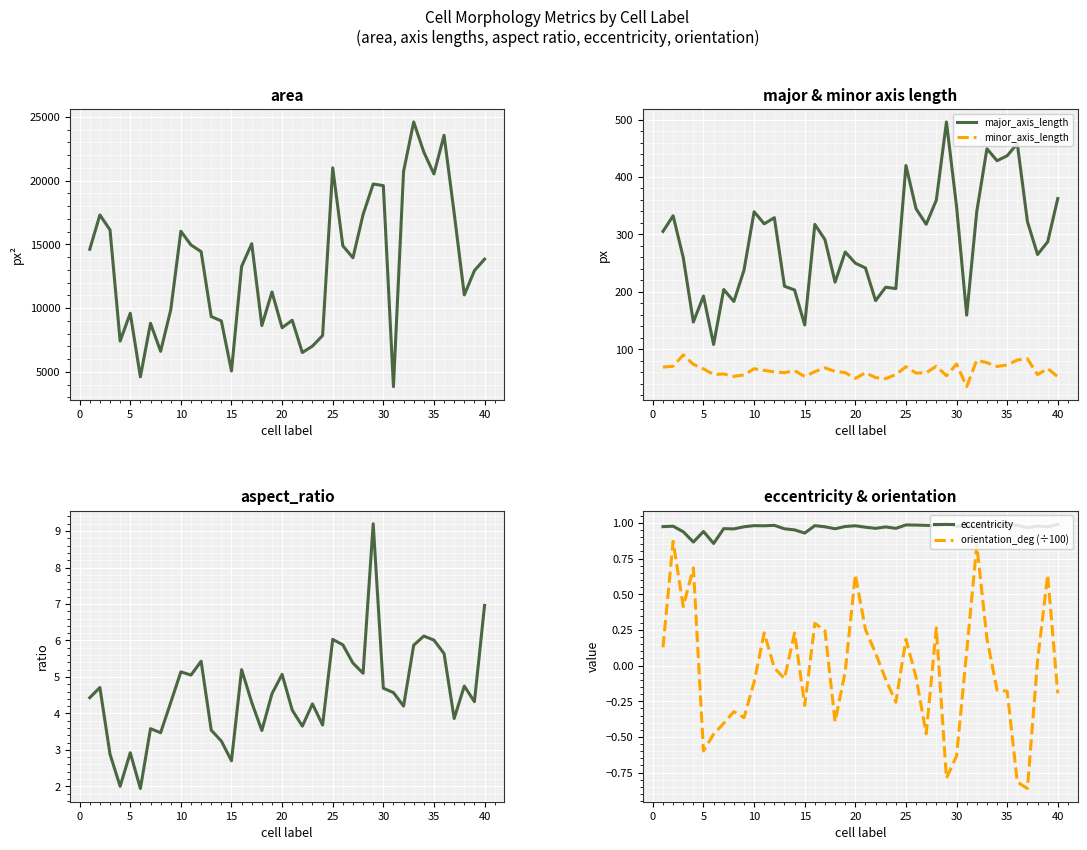

What is the maximum value for minor_axis_length?

90.2